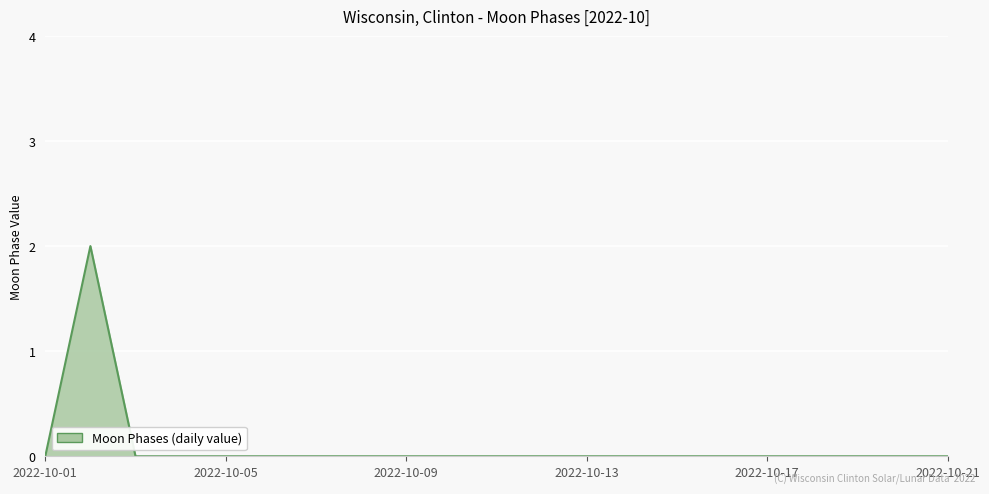

Does the chart display data point markers on the line(s)?

No